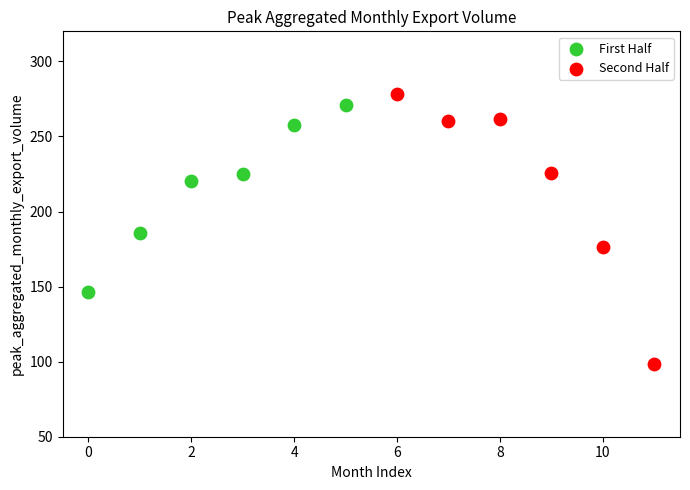

Which series reaches the maximum Y coordinate?

Second Half